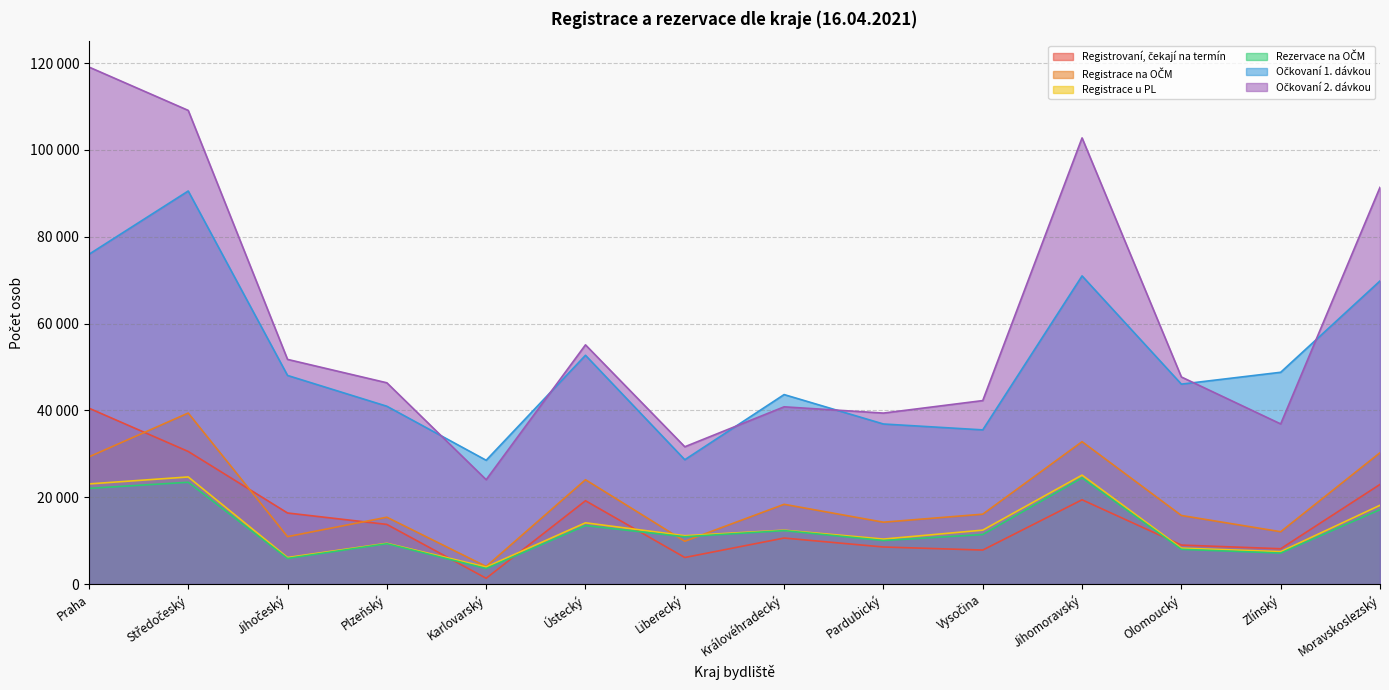

What are all the series names shown in the legend?

Registrovaní, čekají na termín, Registrace na OČM, Registrace u PL, Rezervace na OČM, Očkovaní 1. dávkou, Očkovaní 2. dávkou